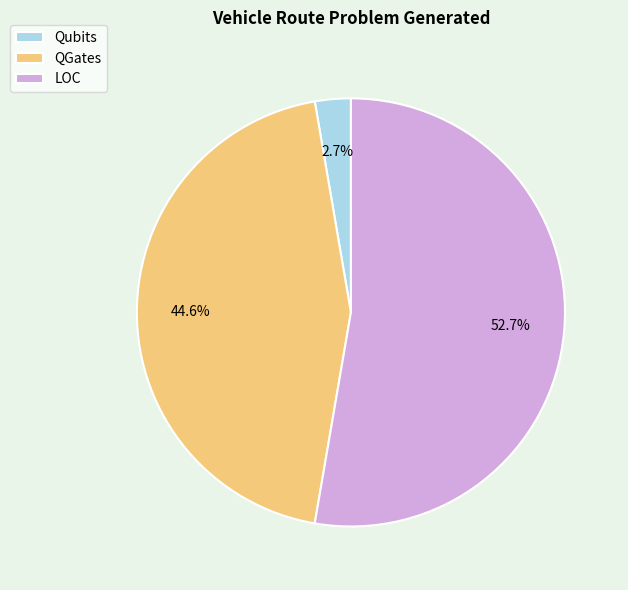

The QGates slice represents 51% of the pie. True or false?

False